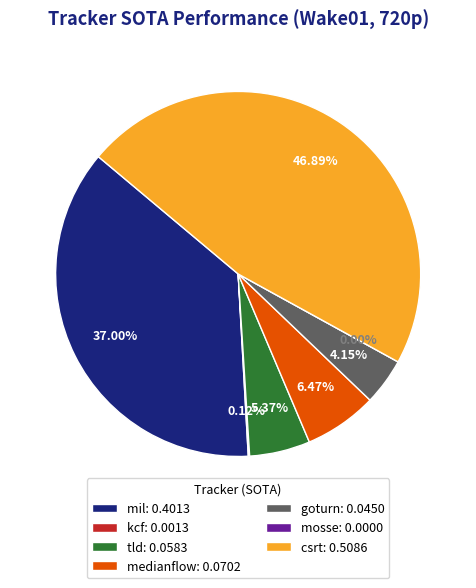

Which has a higher value, kcf or goturn?

goturn